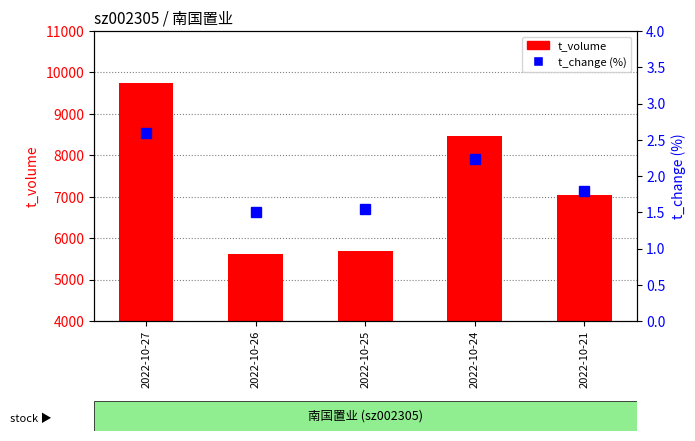

Rank the series by their maximum value, from highest to lowest.

t_volume, t_change (%)